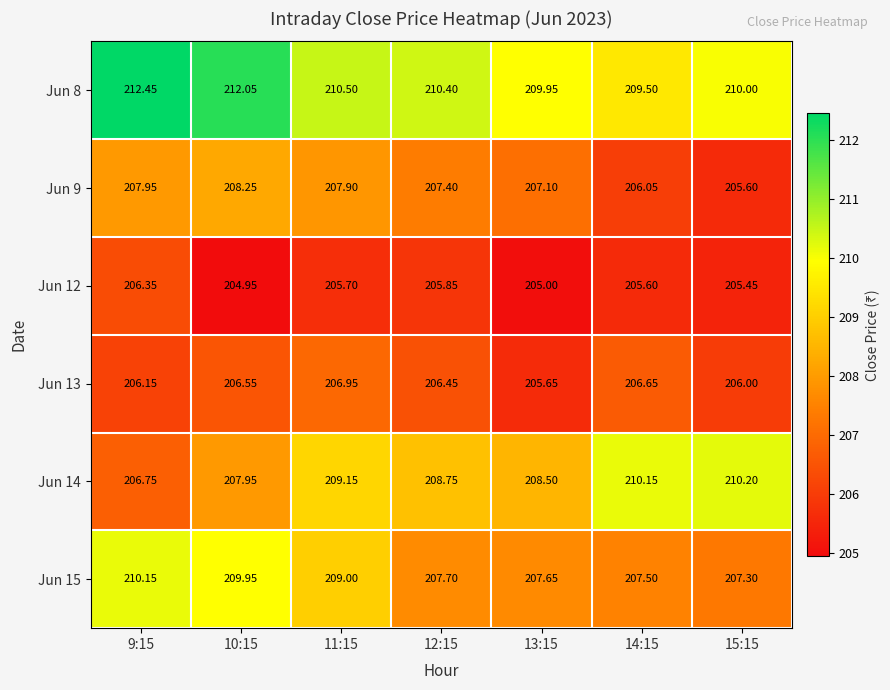

Is the value of Jun 15 at 14:15 greater than the value of Jun 8 at 11:15?

No